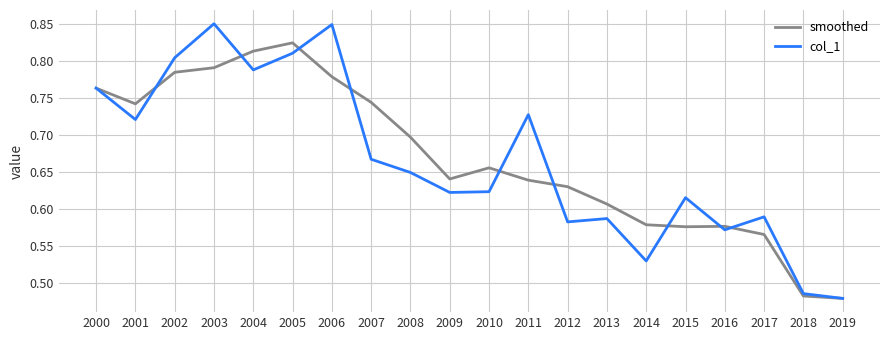

Where is col_1 nearest to the value 0?

2019